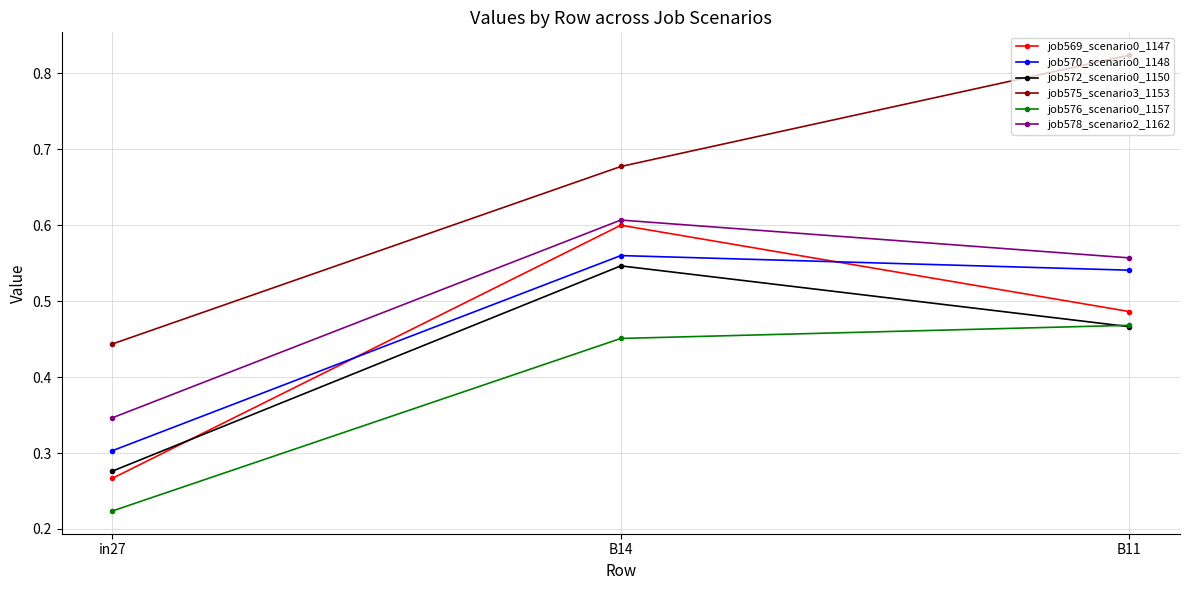

What position from the left is B11?

3